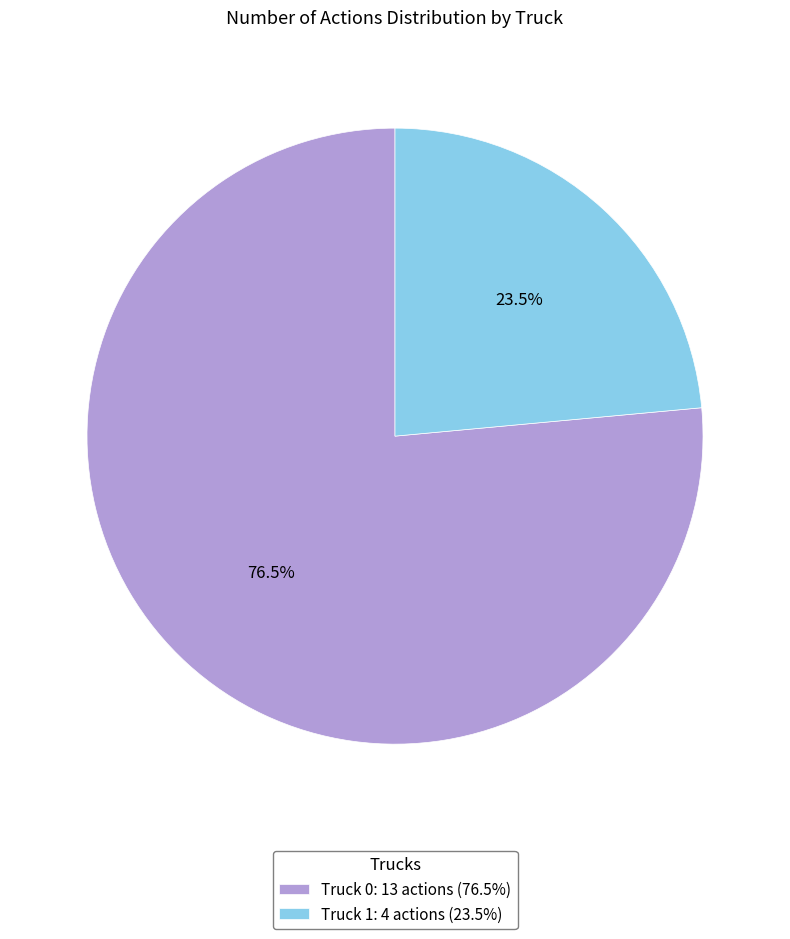

How many segments does this pie chart have?

2